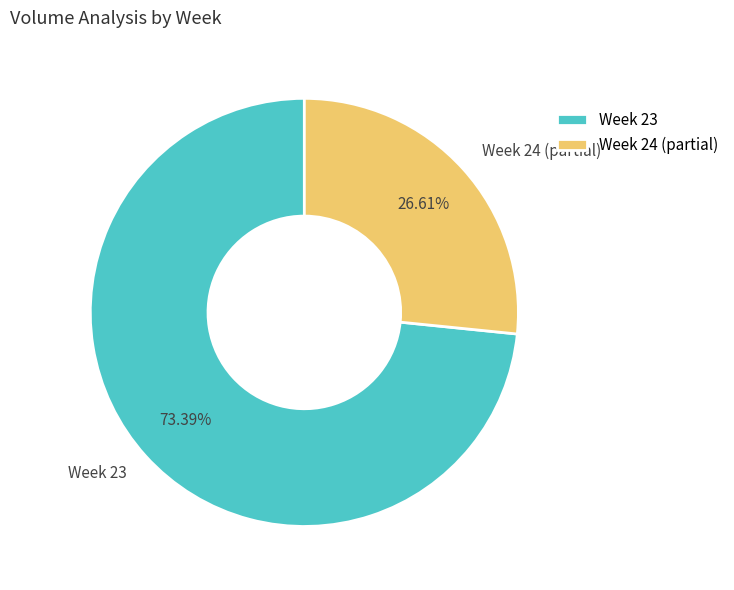

Do Week 23 and Week 24 (partial) together represent more than half of the pie?

Yes